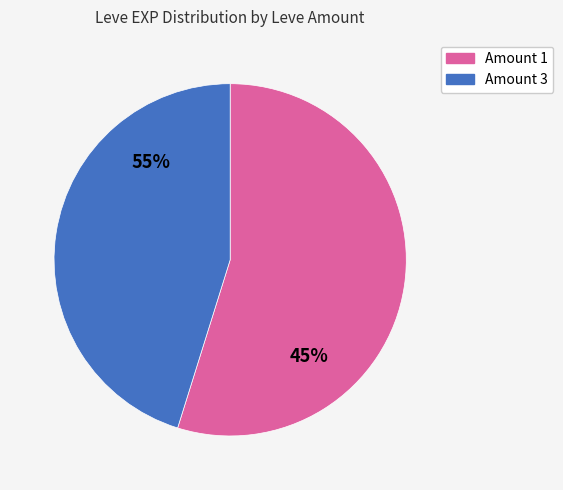

Which slice is the largest?

1